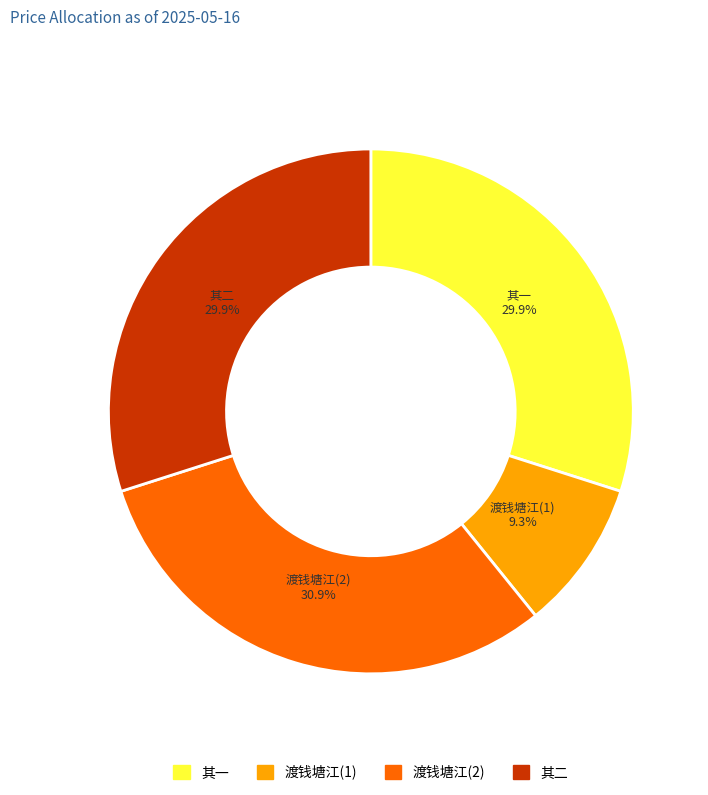

Does any single category account for the majority?

No